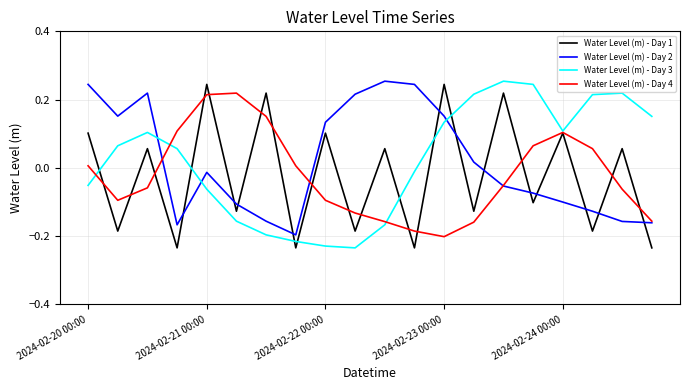

How many intersections are there between Water Level (m) - Day 3 and Water Level (m) - Day 2?

3